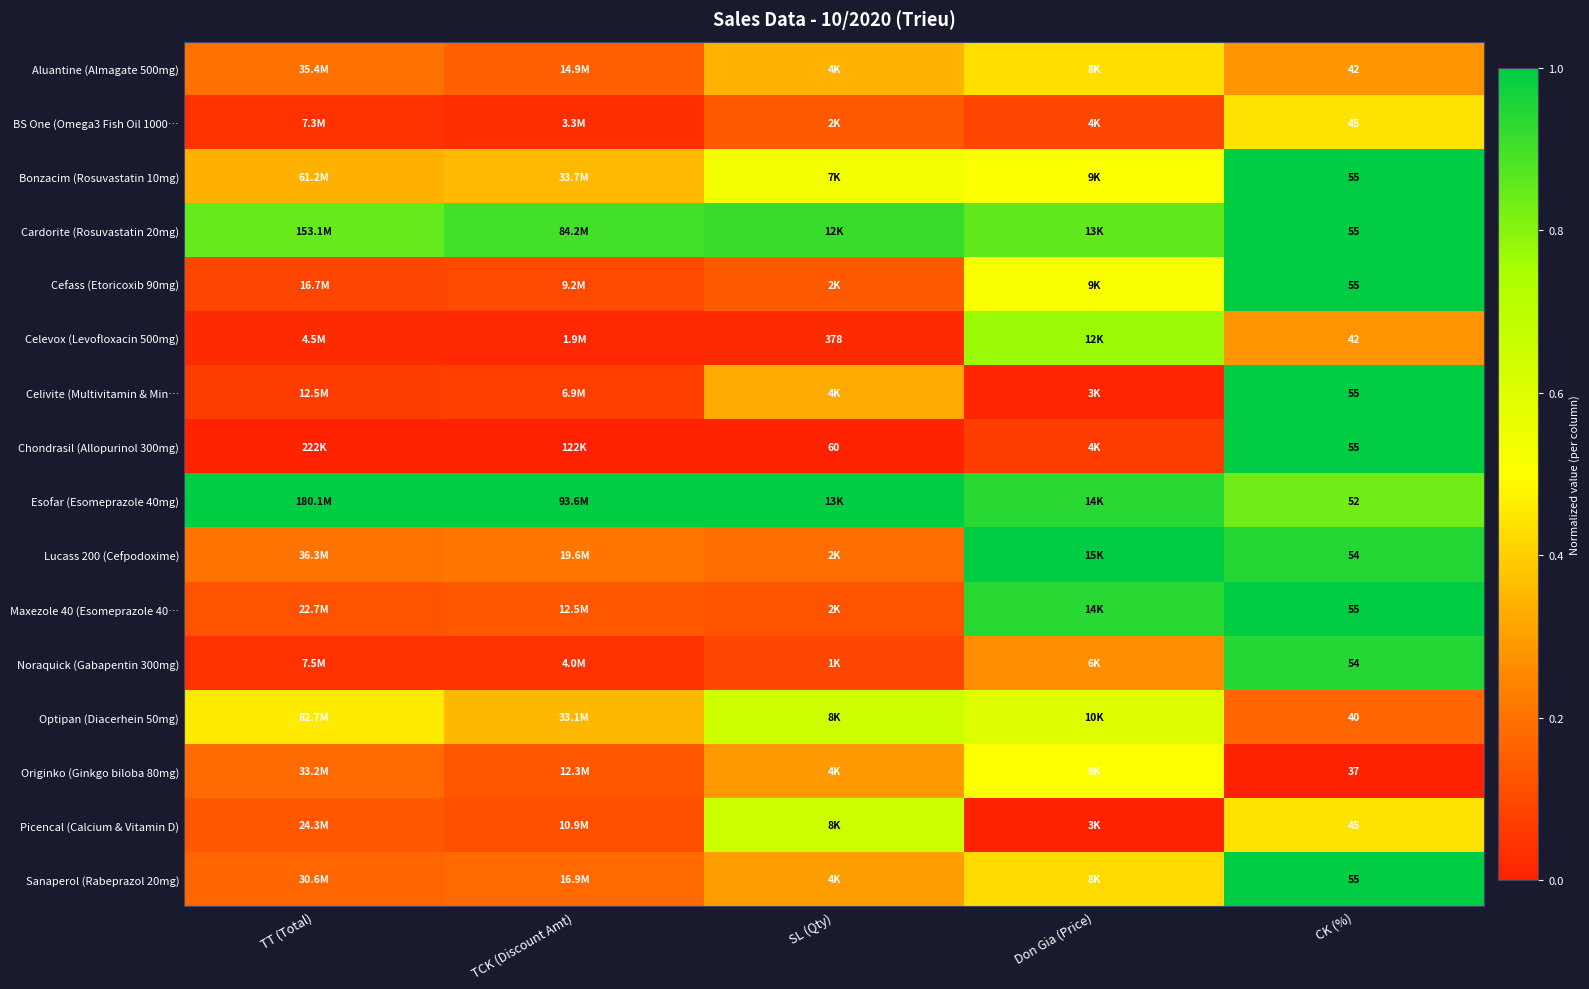

Count the number of data series in this chart.

16